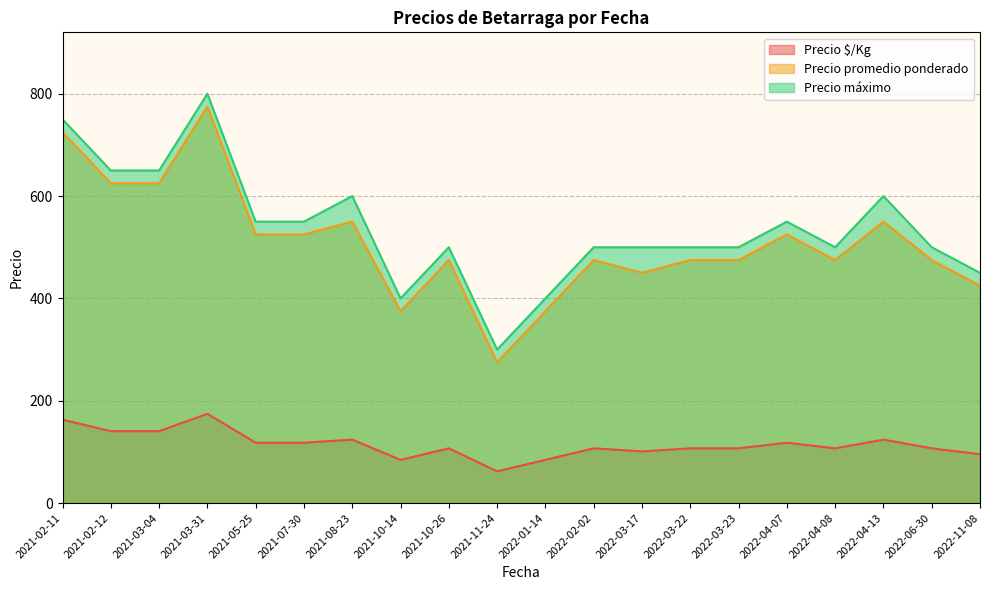

What is the sum of all Precio máximo values?

10750.0